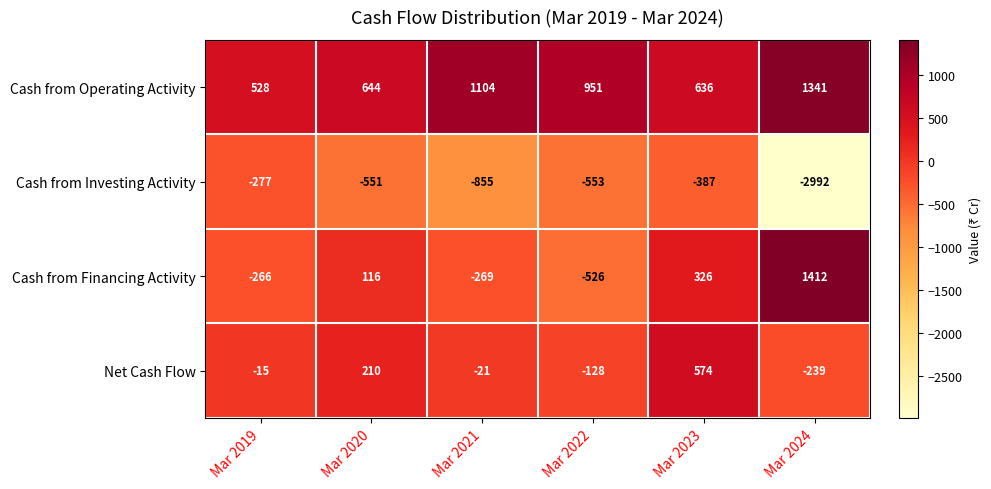

What is the total value across all series at Mar 2024?

-478